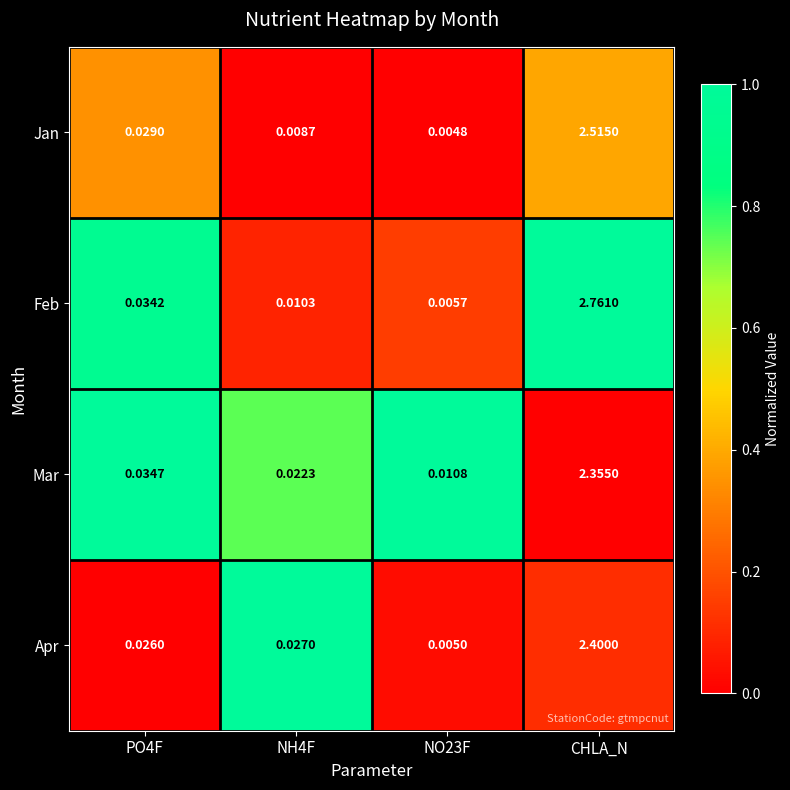

Which series changed the most between NH4F and CHLA_N?

Feb